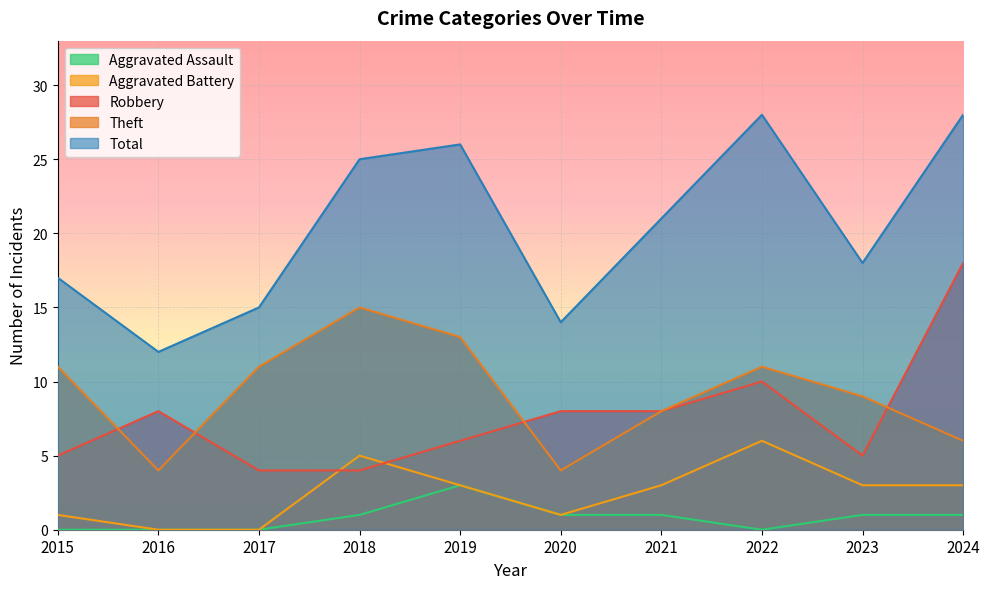

The value of Aggravated Assault at 2021 is 1. True or false?

False